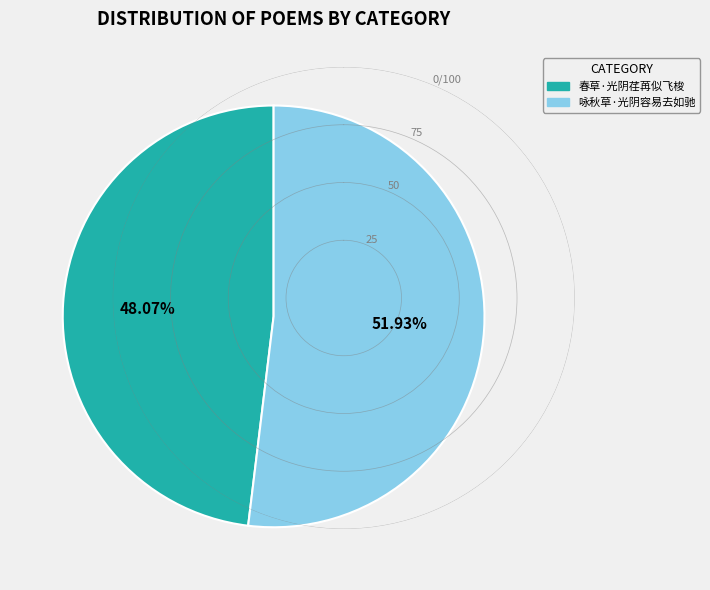

How many segments does this pie chart have?

2